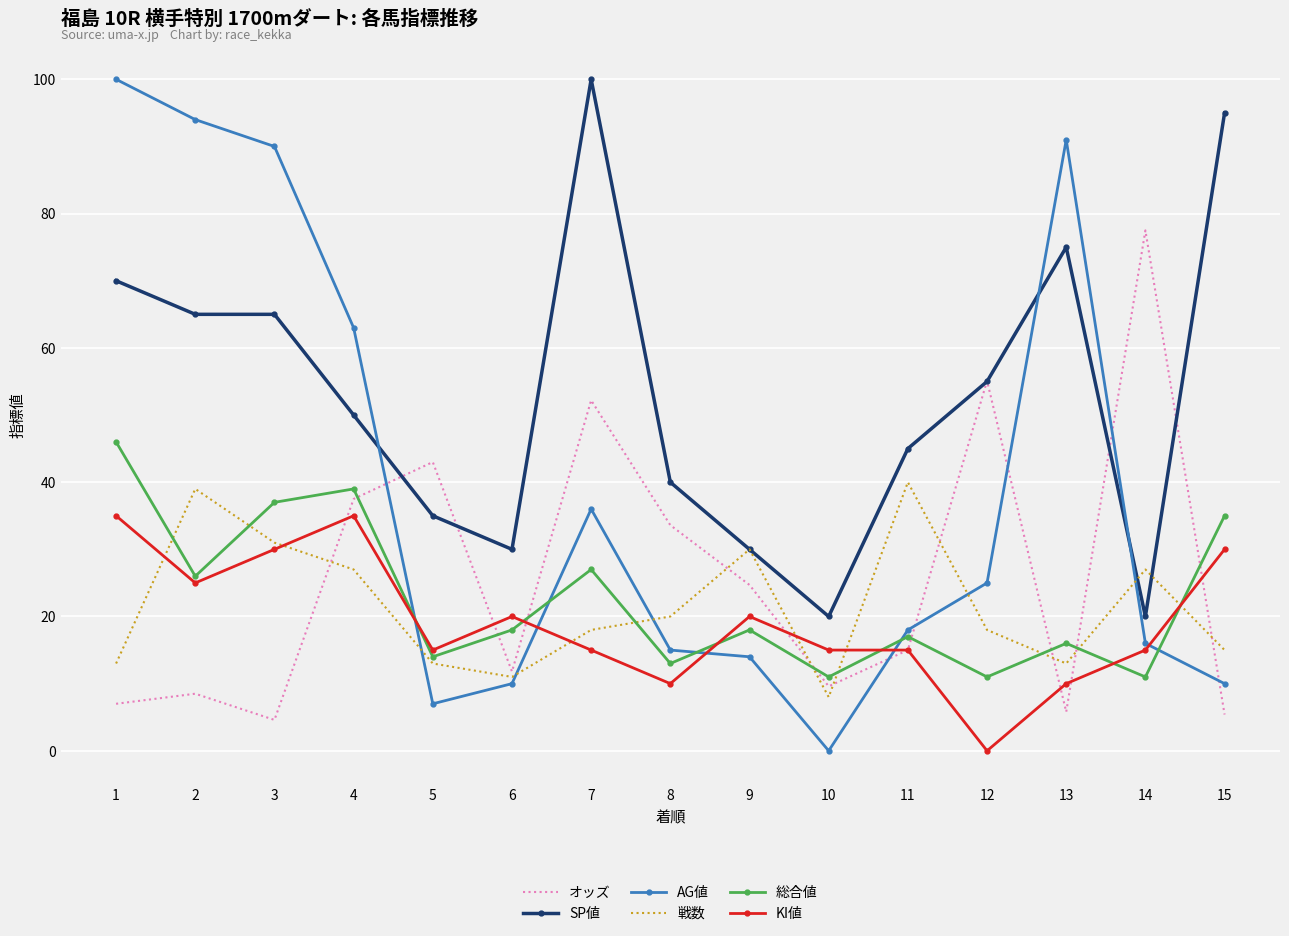

True or false: SP値 and KI値 intersect in this chart.

False